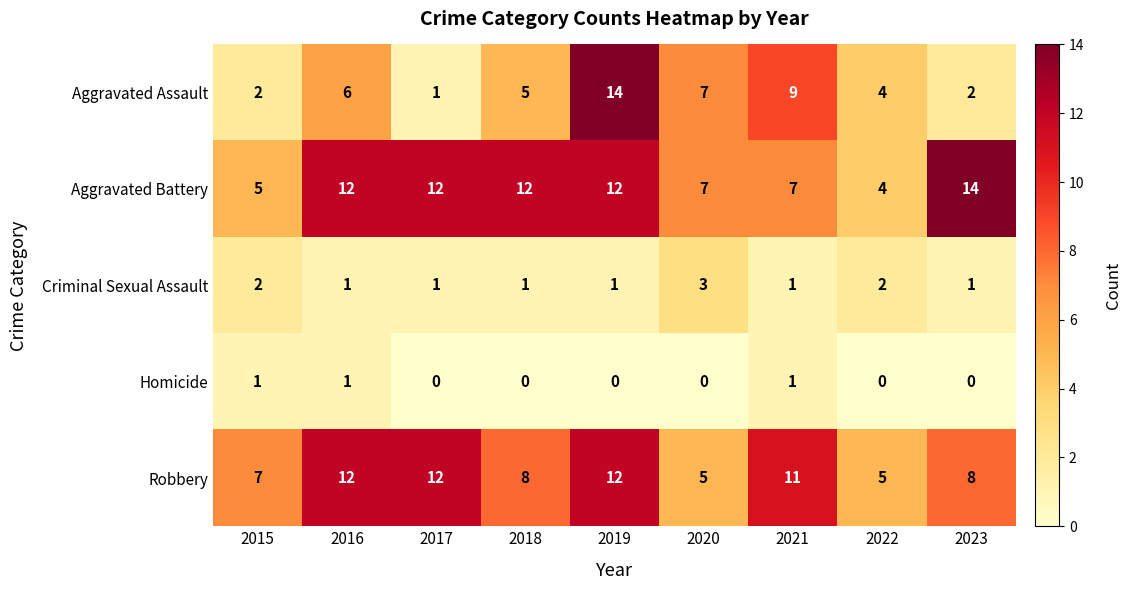

What is the difference between the highest and lowest values at 2022?

5